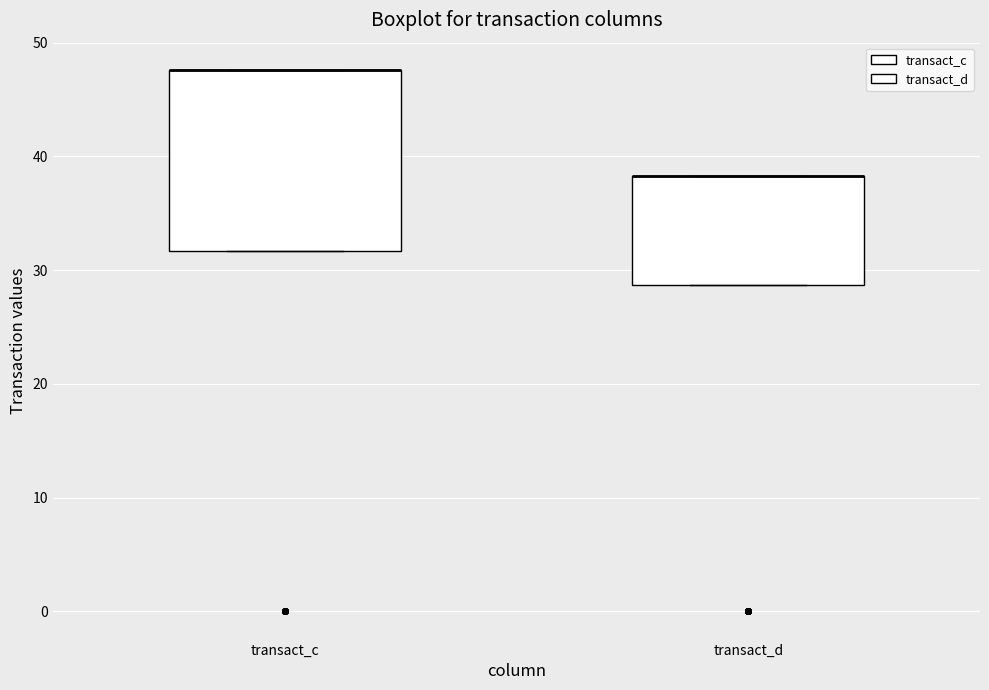

Reading left to right, transcribe this box plot: for each box, give where its median line is, the range the box spans, and where its two whiskers end, as read against the y-axis. The values are not printed on the chart, so give them approximately, as read against the axis.

transact_c: median 48 (drawn on the box's upper edge), box 32 to 48, whiskers 32 to 48
transact_d: median 38 (drawn on the box's upper edge), box 29 to 38, whiskers 29 to 38